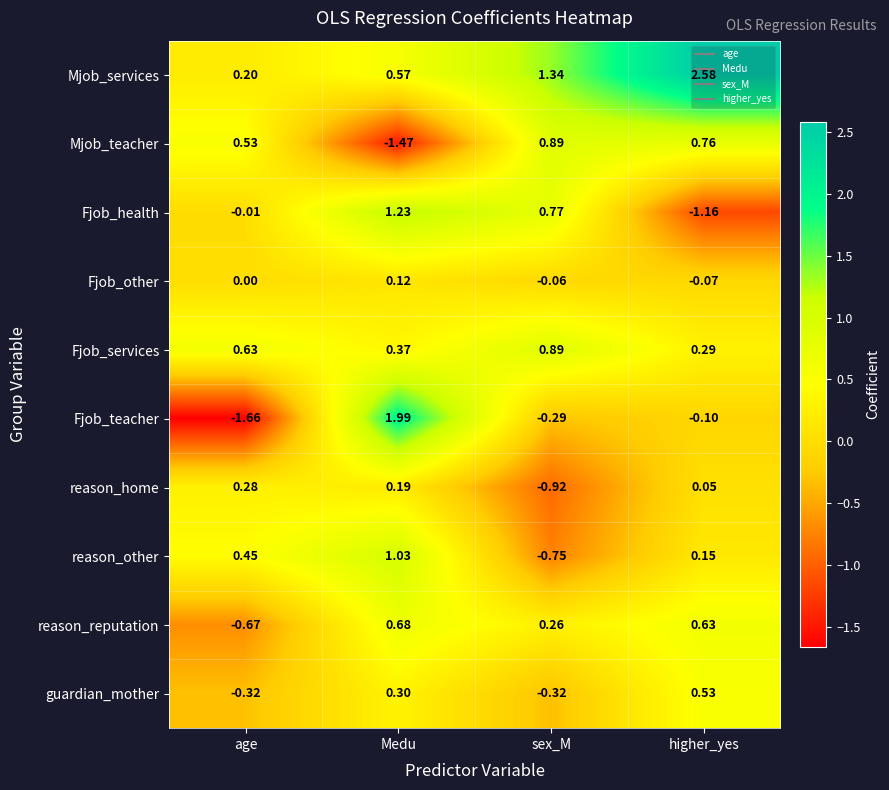

At which label does reason_reputation first exceed 0?

Medu